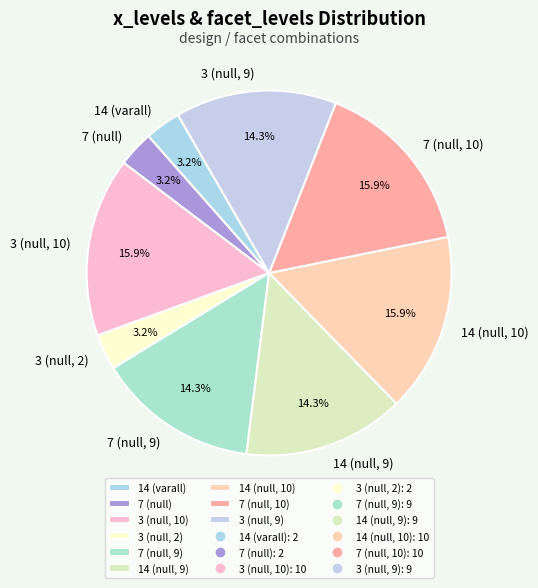

Is it true that 3 (null, 9) is 25% of the pie?

False